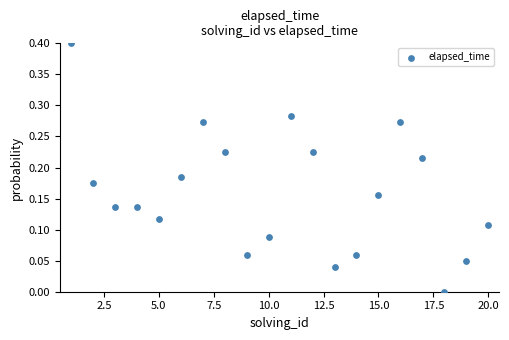

What is the range of X values (max minus min)?

19.0